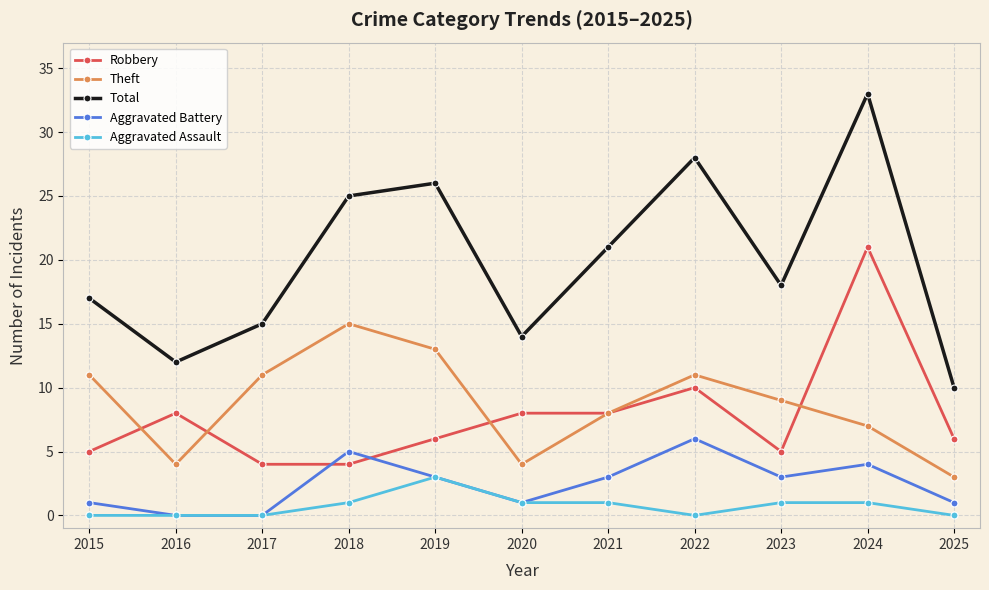

True or false: Robbery and Aggravated Assault cross at least once.

False